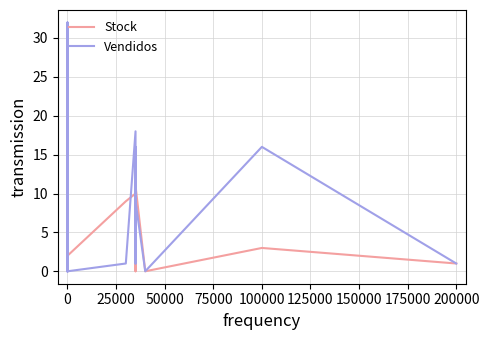

Is the value of Vendidos at 0 greater than the value of Stock at 0?

Yes